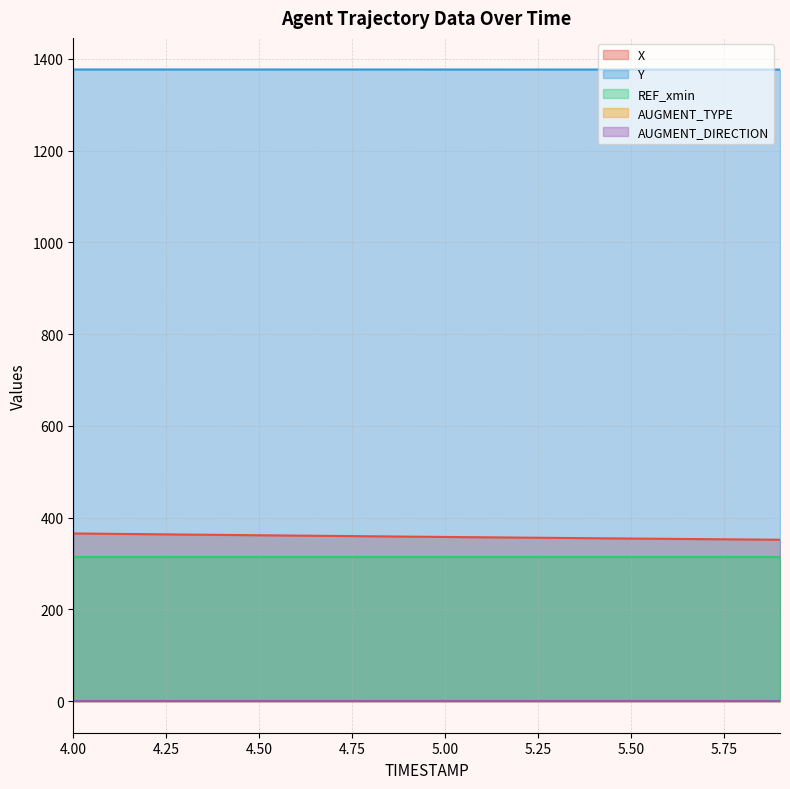

Count the number of categories in the chart.

20